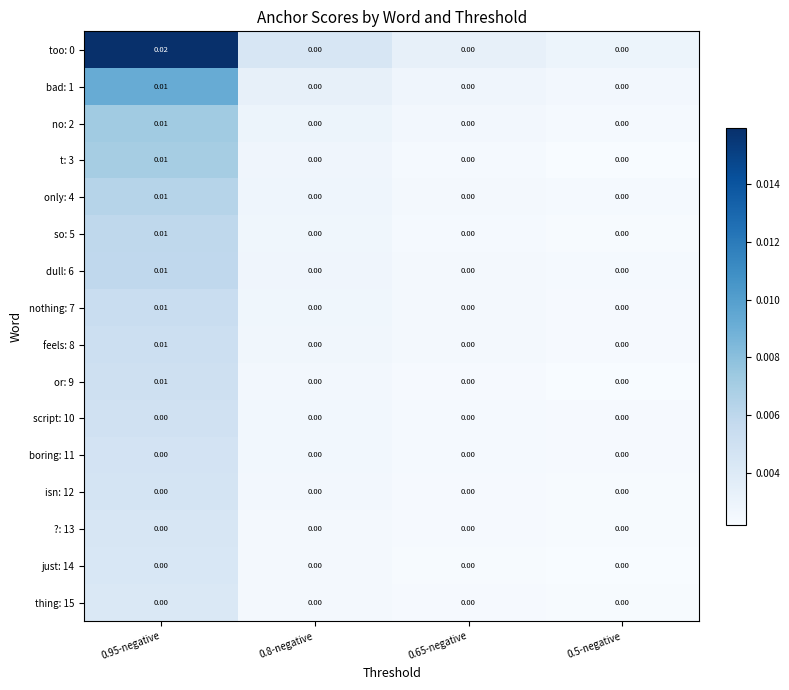

At which category is the sum across all series the highest?

0.95-negative